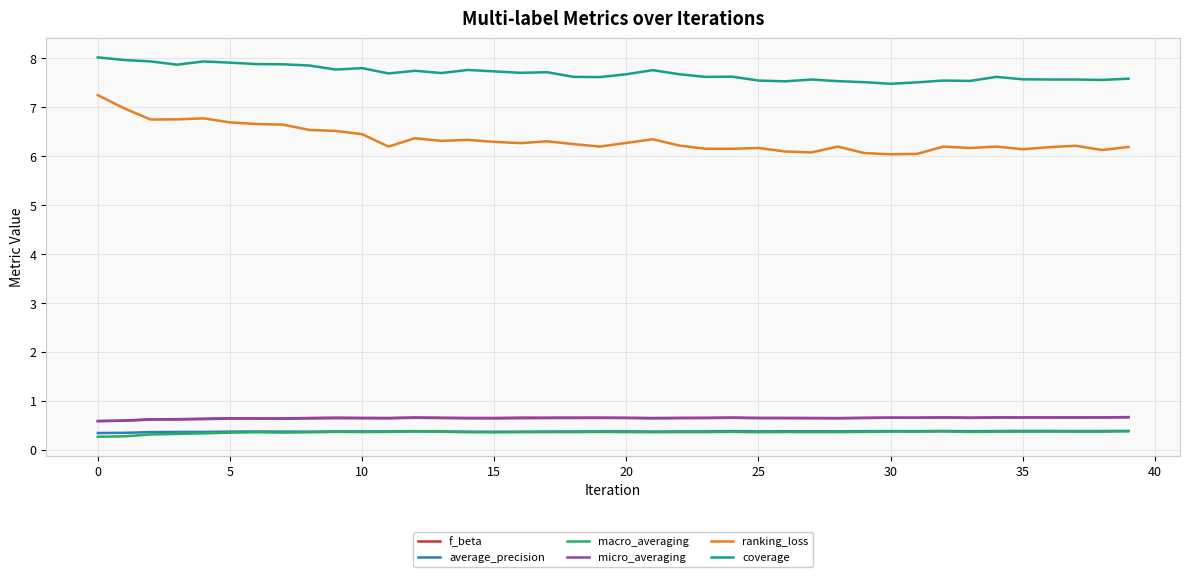

Which series has the largest total across all categories?

coverage